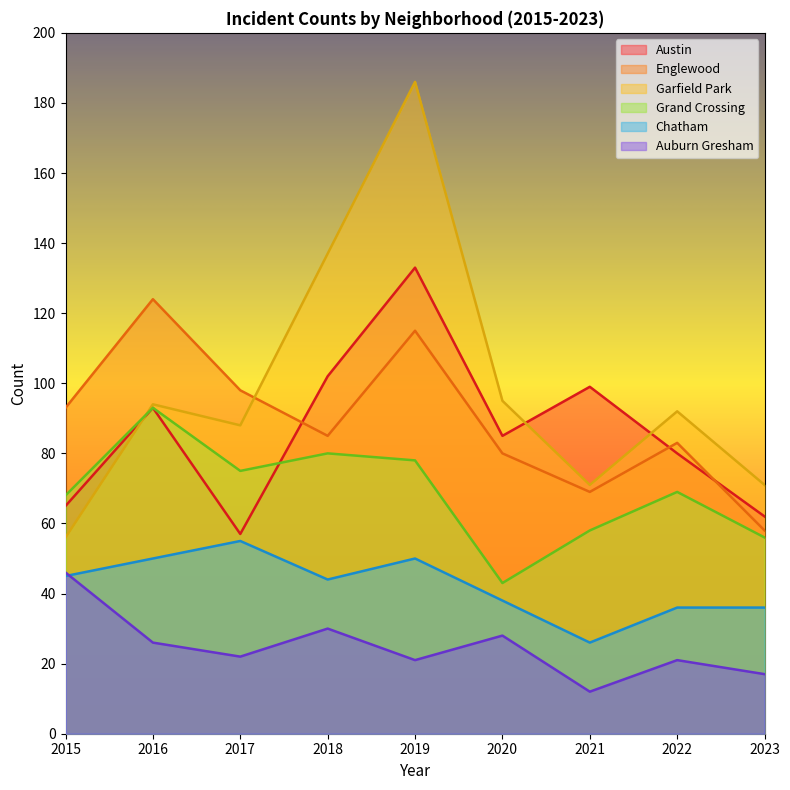

The Englewood series shows 85 at 2018. True or false?

True